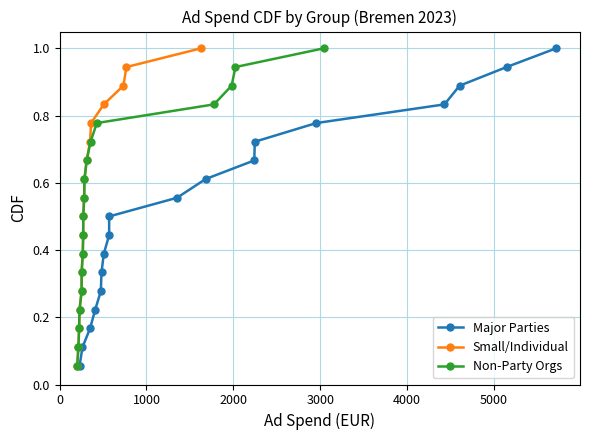

What are all the series names shown in the legend?

Major Parties, Small/Individual, Non-Party Orgs